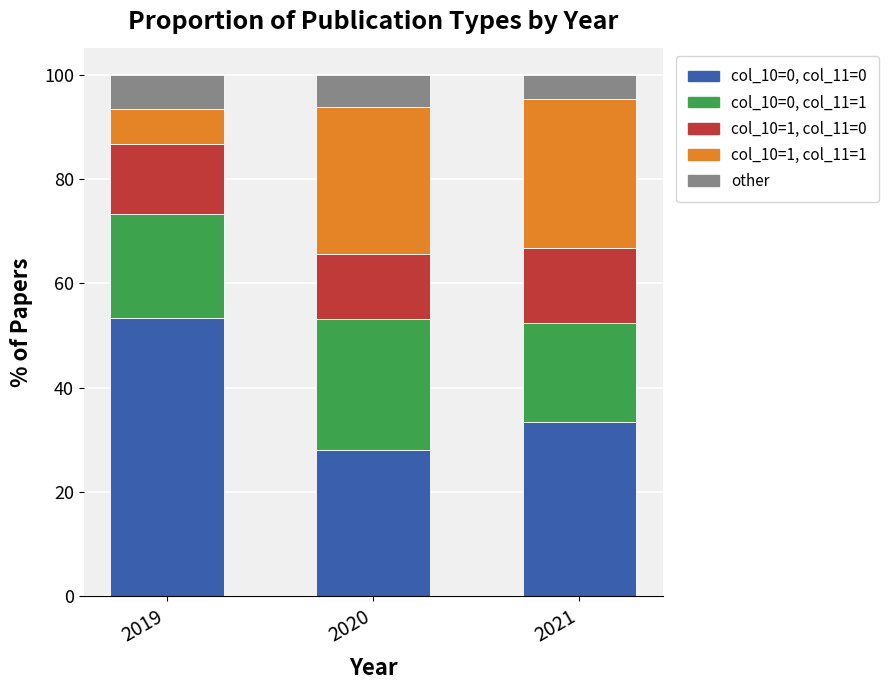

What is the total value across all series at 2019?

100.0